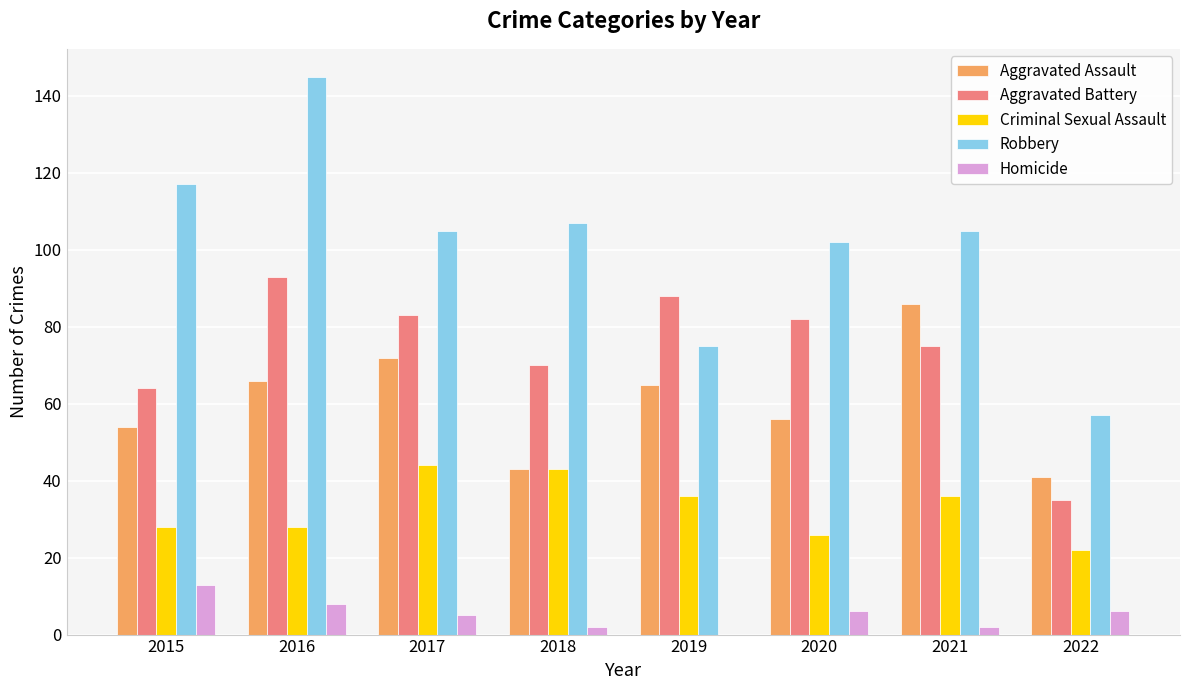

What is the sum of all Homicide values?

42